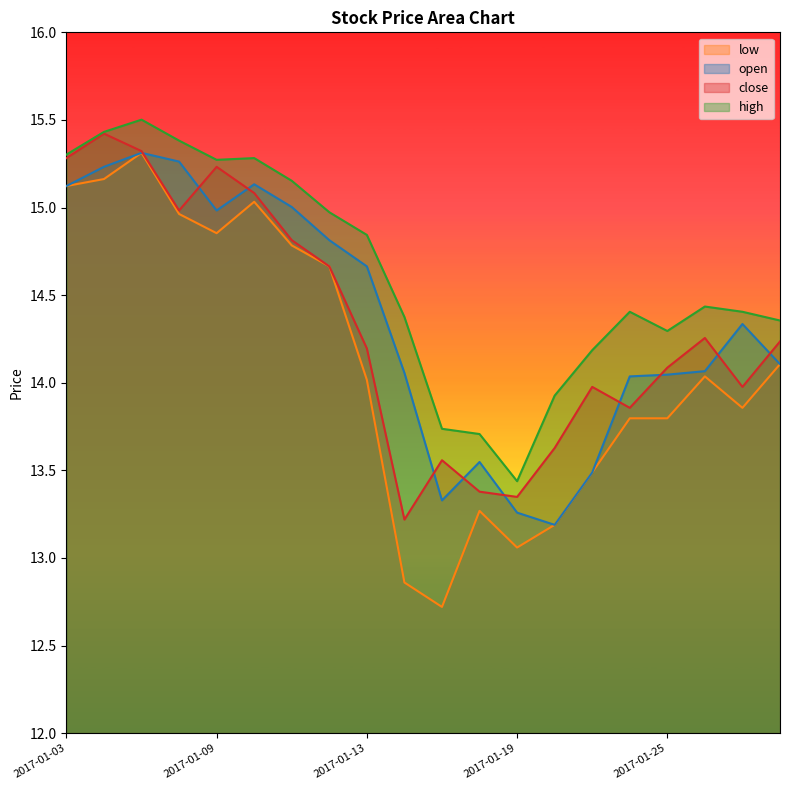

Where is the first local maximum for close?

2017-01-04